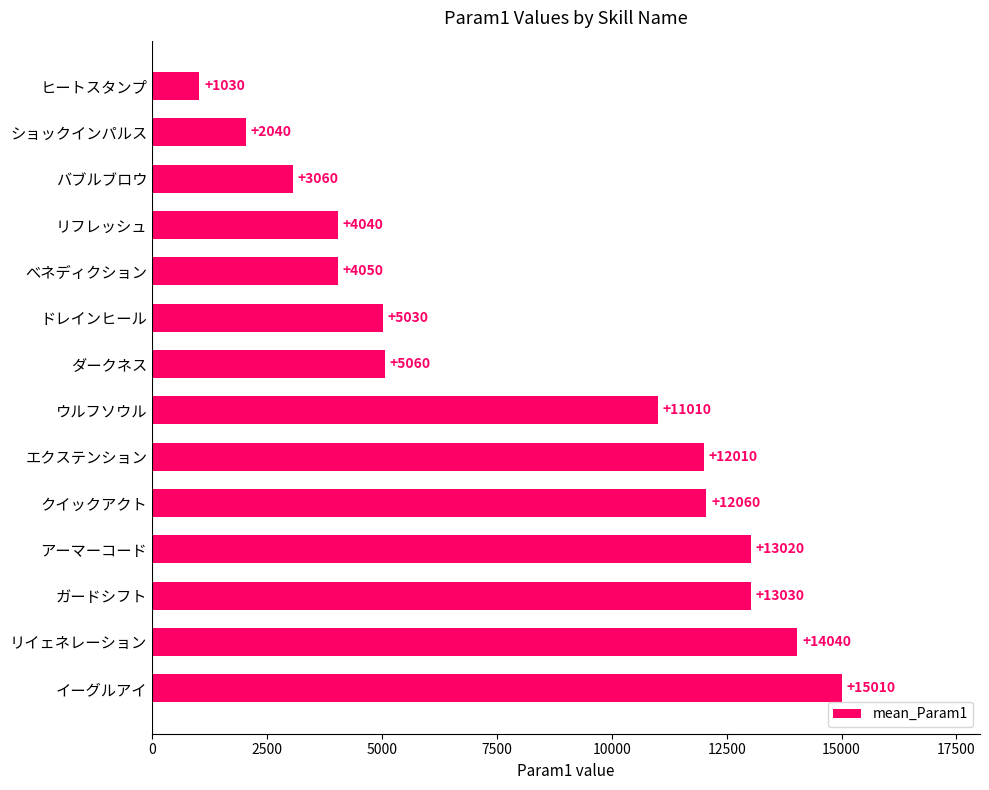

Is it true that the value at べネディクション is 1107?

False